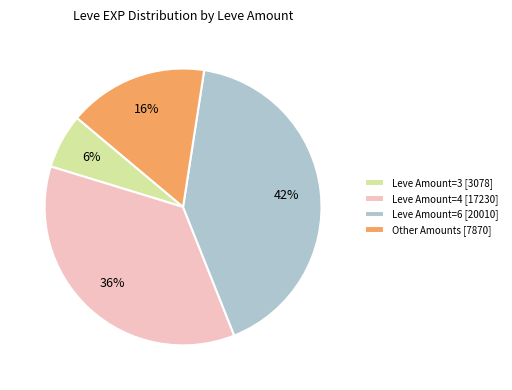

Which slice is the largest?

Leve Amount=6 [20010]